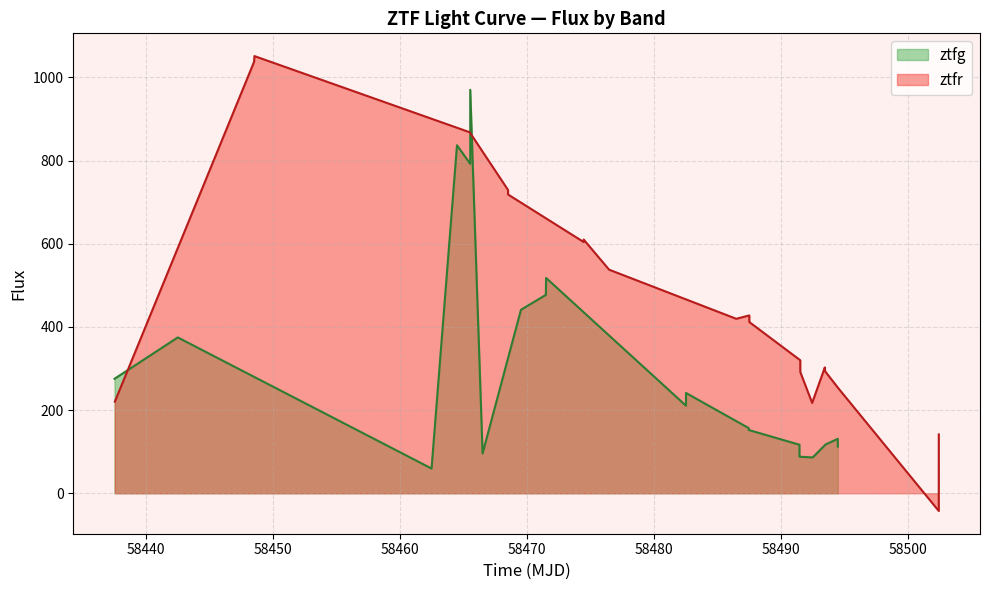

What is the highest value of the ztfg series?

970.4